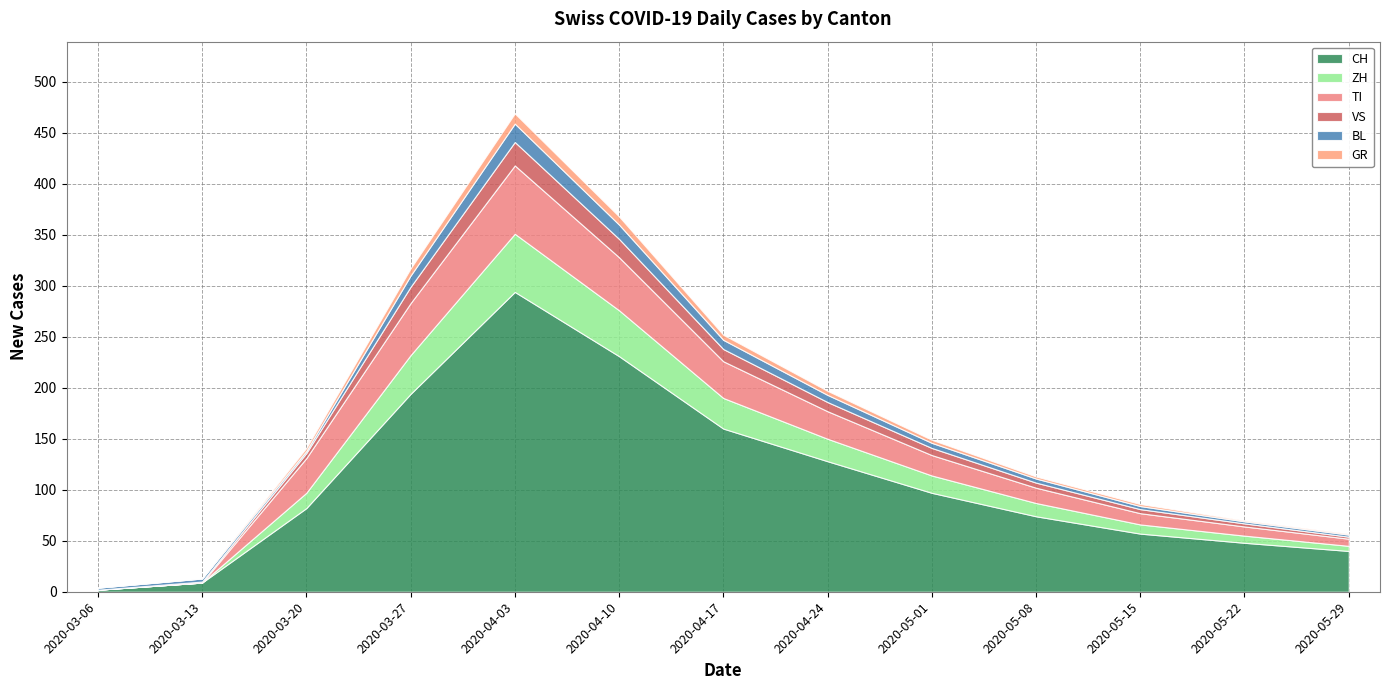

What is the difference between the maximum and minimum values in the VS series?

23